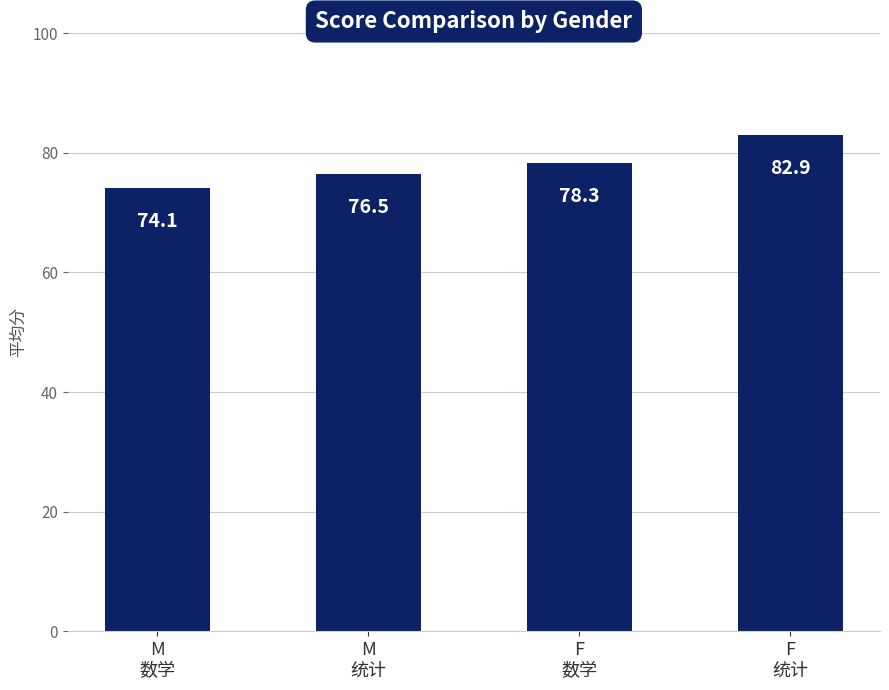

Does the chart contain stacked bars?

No